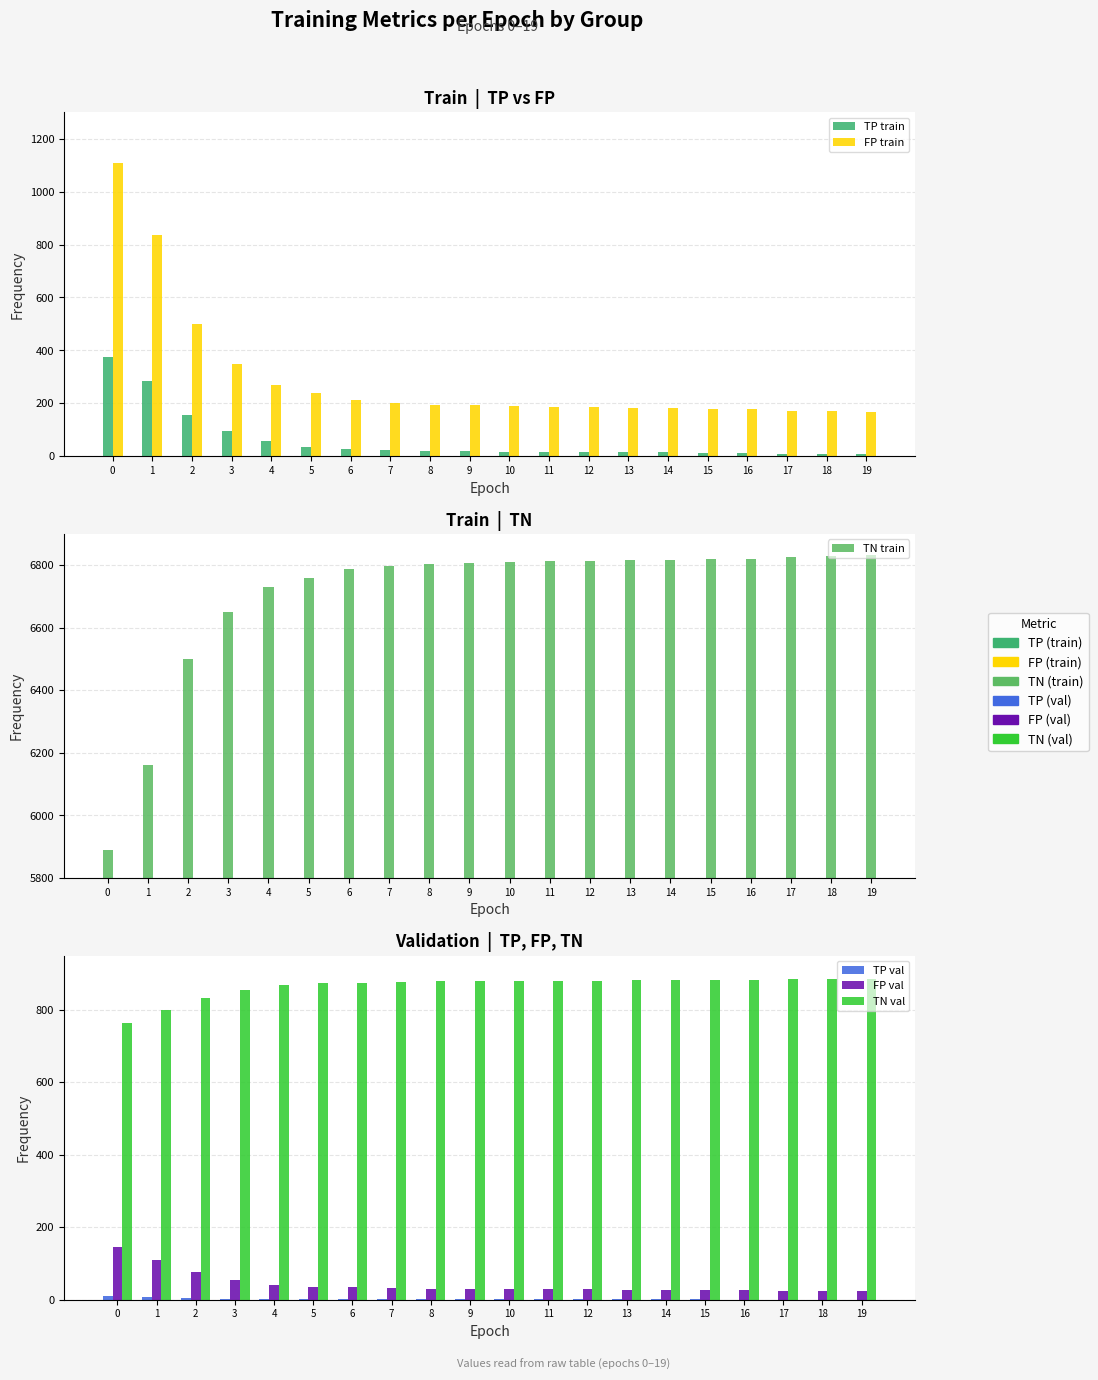

Reading left to right, what are all the values shown in this chart?

TP train: 375	285	156	96	59	36	26	24	21	19	18	18	16	16	15	14	12	9	9	9
FP train: 1109	837	500	348	268	239	212	202	195	192	189	186	186	184	181	180	178	172	171	168
TN train: 5890	6162	6499	6651	6731	6760	6787	6797	6804	6807	6810	6813	6813	6815	6818	6819	6821	6827	6828	6831
TP val: 9	6	4	3	3	2	2	2	2	2	2	1	1	1	1	1	0	0	0	0
FP val: 145	108	75	55	39	35	34	32	30	29	28	28	28	27	27	27	26	25	25	25
TN val: 764	801	834	854	870	874	875	877	879	880	881	881	881	882	882	882	883	884	884	884